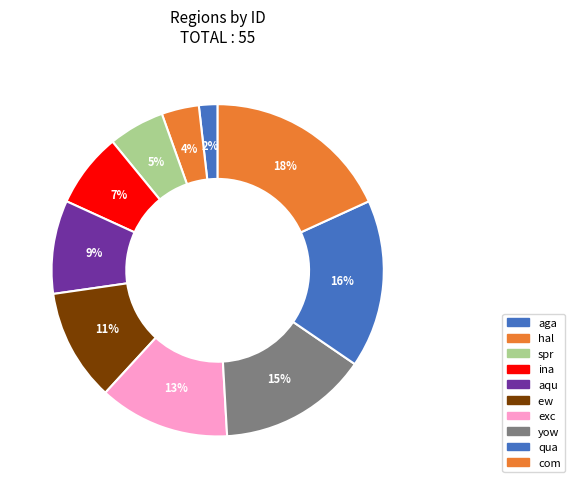

How many slices are in this pie chart?

10